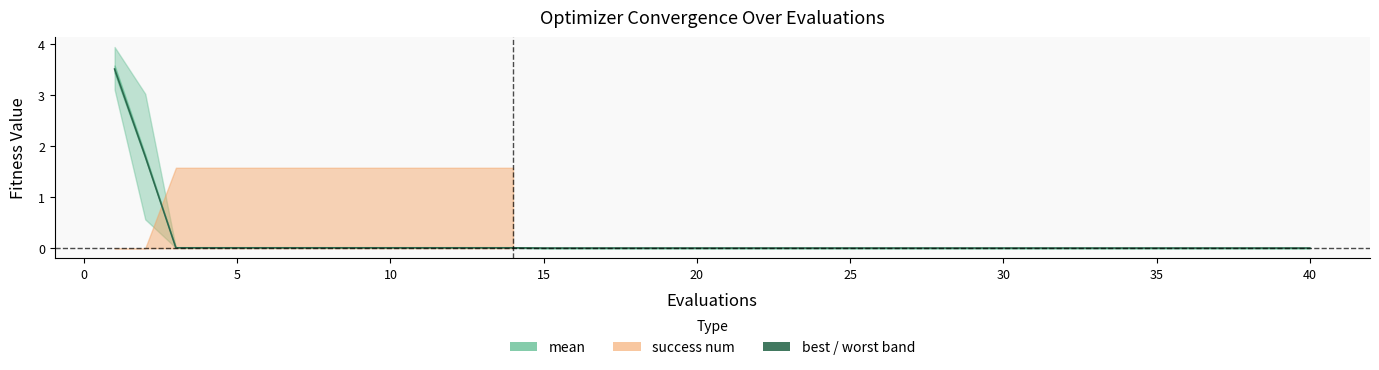

Reading right to left, extract all data points from this chart.

0.0	0.0	0.0	0.0	0.0	0.0	0.0	0.0	0.0	0.0	0.0	0.0	0.0	0.0	0.0	0.0	0.0	0.0	0.0	0.0	0.0	0.0	0.0	0.0	0.0	0.0	0.0	0.0	0.0	0.0	0.0	0.0	0.0	0.0	0.0	0.0	0.0	0.0	1.8	3.5